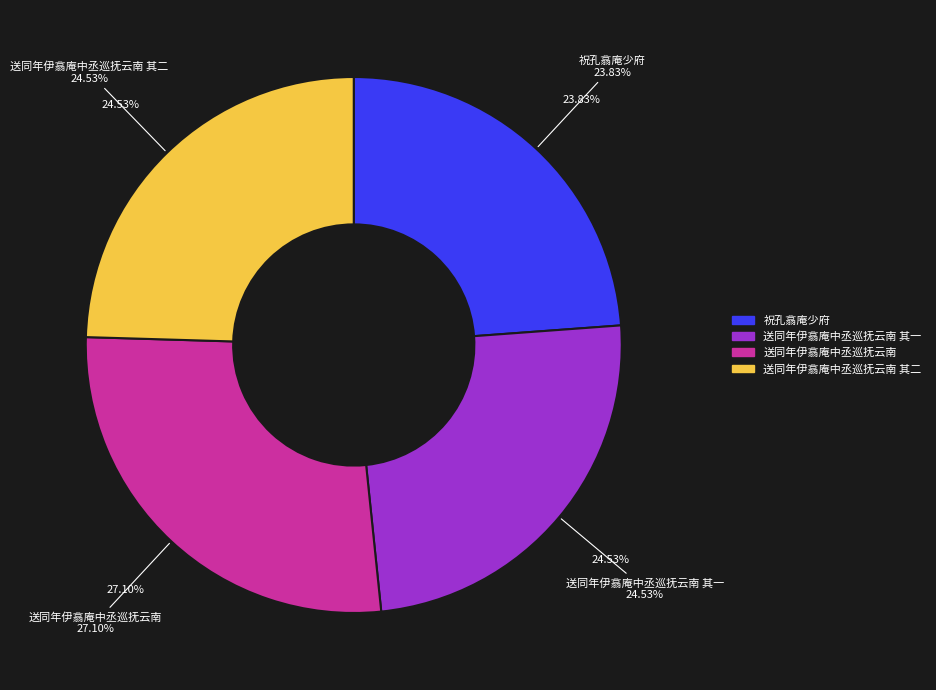

How much of the chart is everything except 祝孔翕庵少府?

76.2%